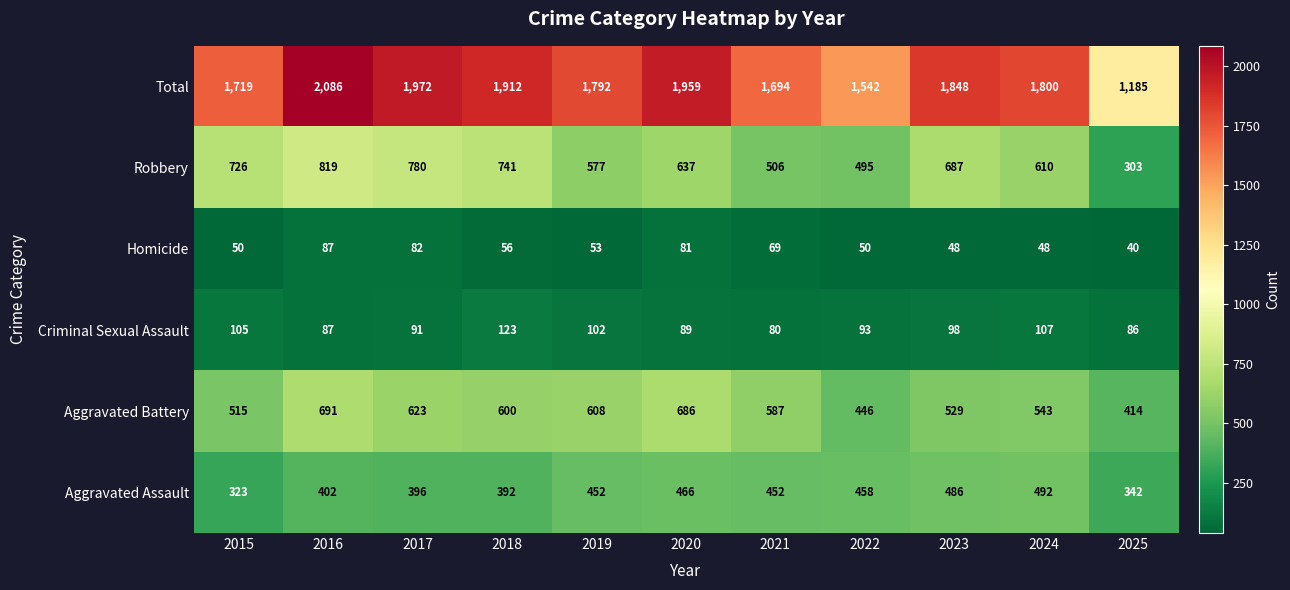

What is the spread (max minus min) of values at 2020?

1878